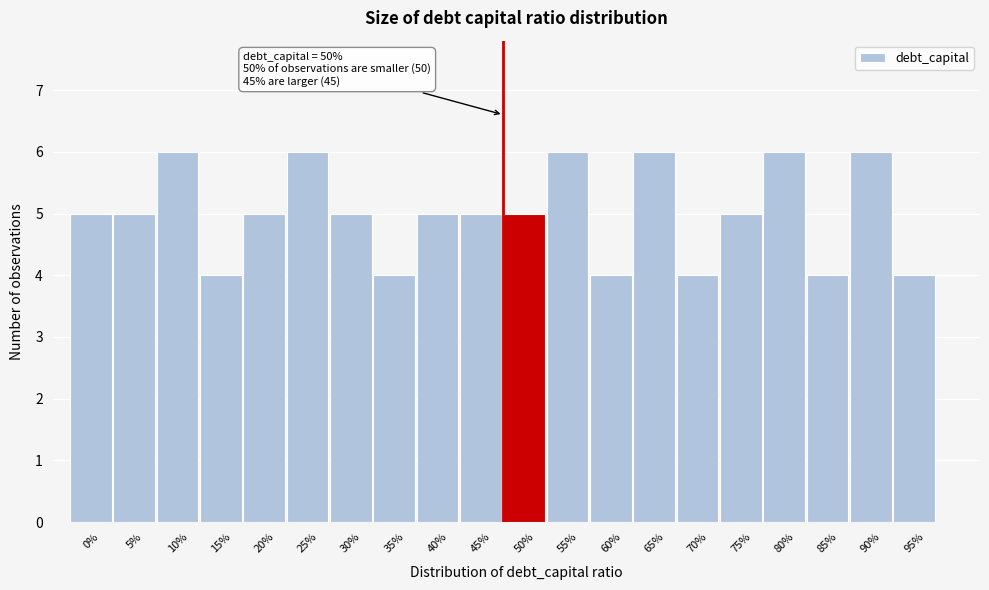

Reading left to right, what are all the values shown in this chart?

5	5	6	4	5	6	5	4	5	5	5	6	4	6	4	5	6	4	6	4